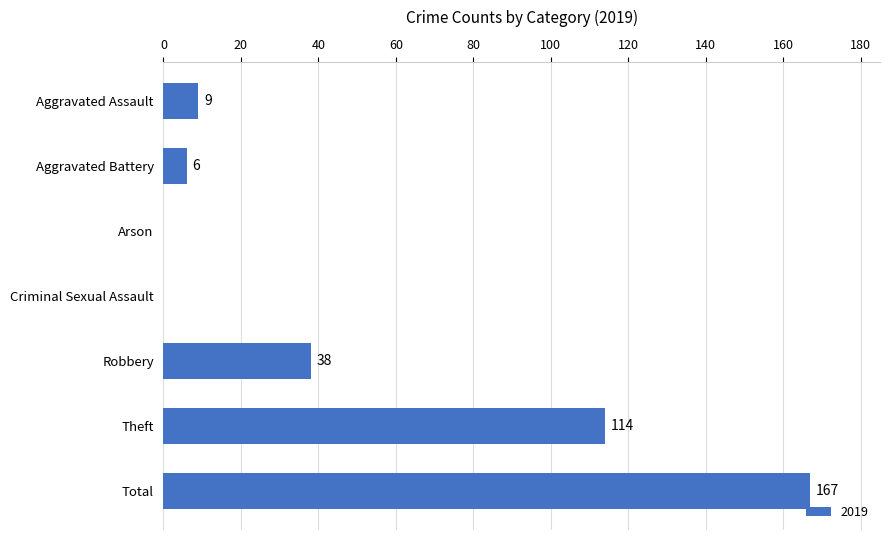

Which has a higher value, Arson or Total?

Total